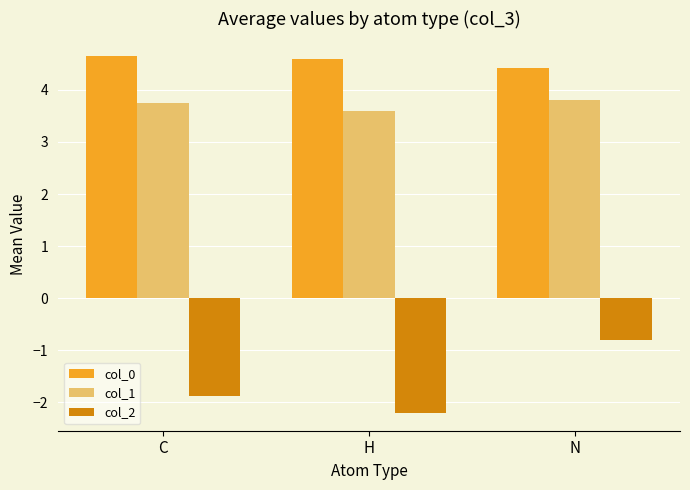

What is the label of the 3rd bar from the left?

N